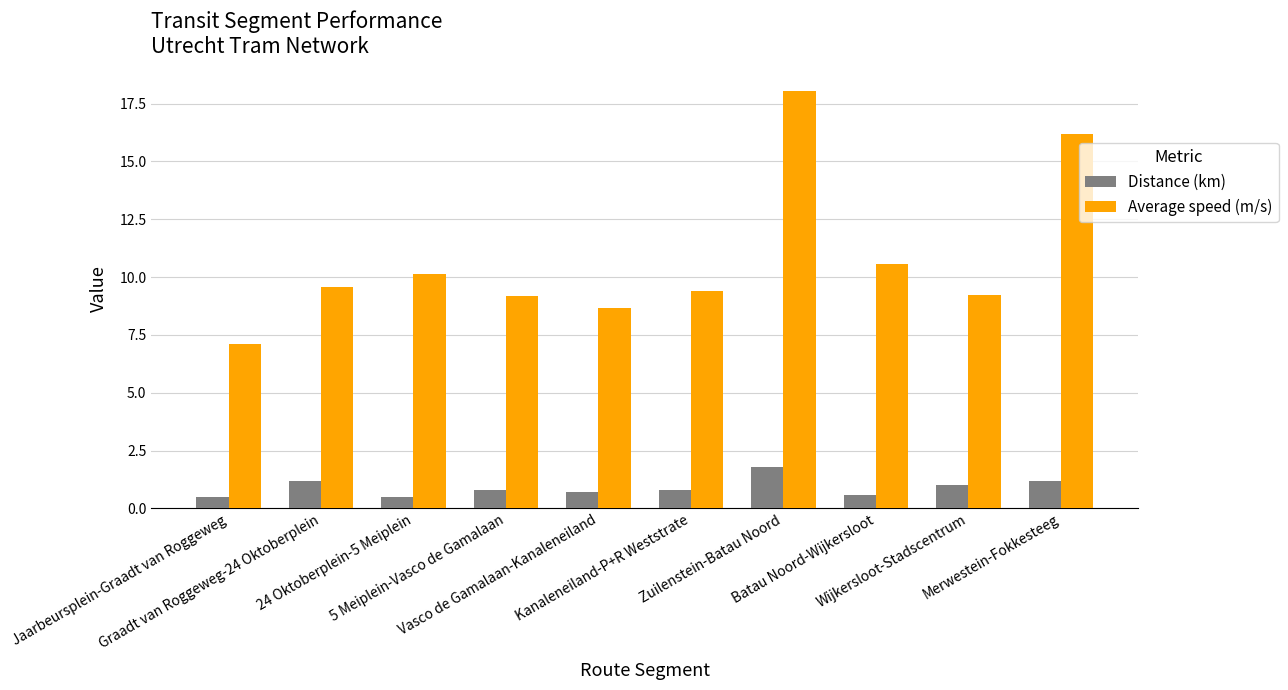

What are all the series names shown in the legend?

Distance (km), Average speed (m/s)